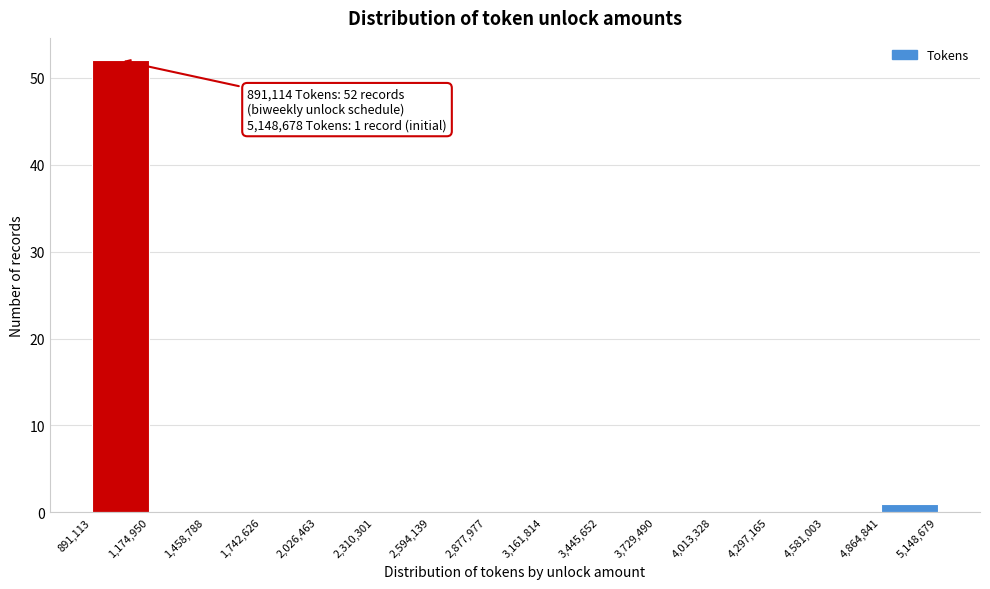

Which range on the x-axis has the tallest bar?

891,113 to 1,174,950